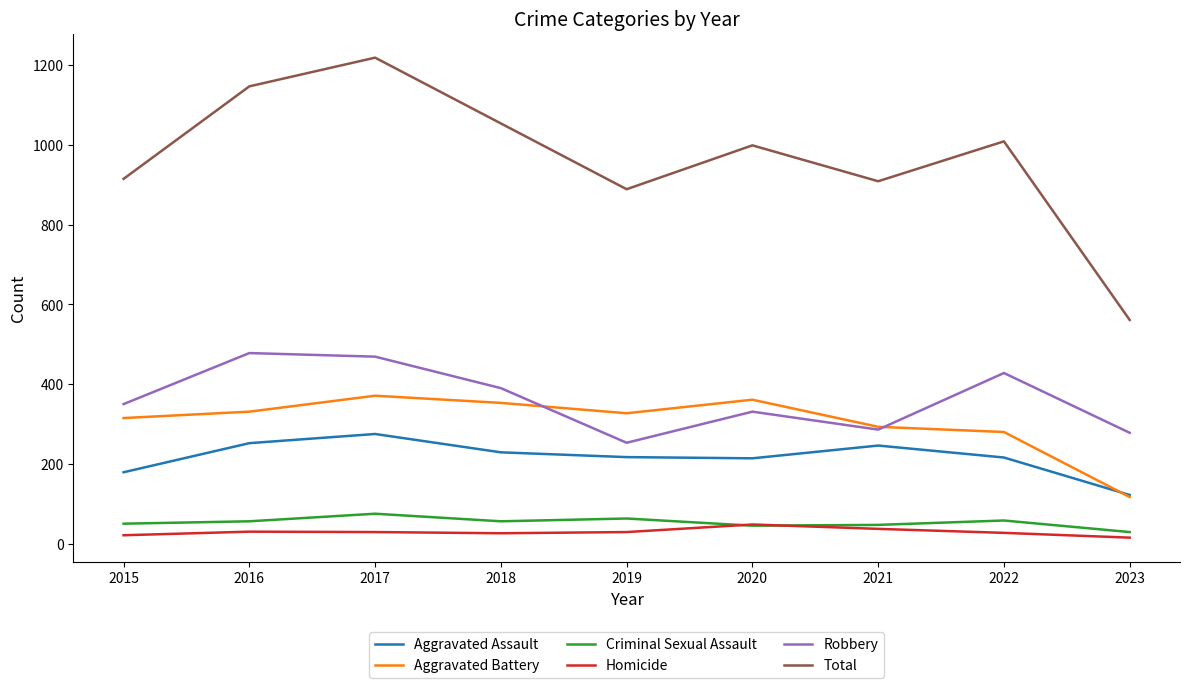

Which category has the highest value across all series?

2017